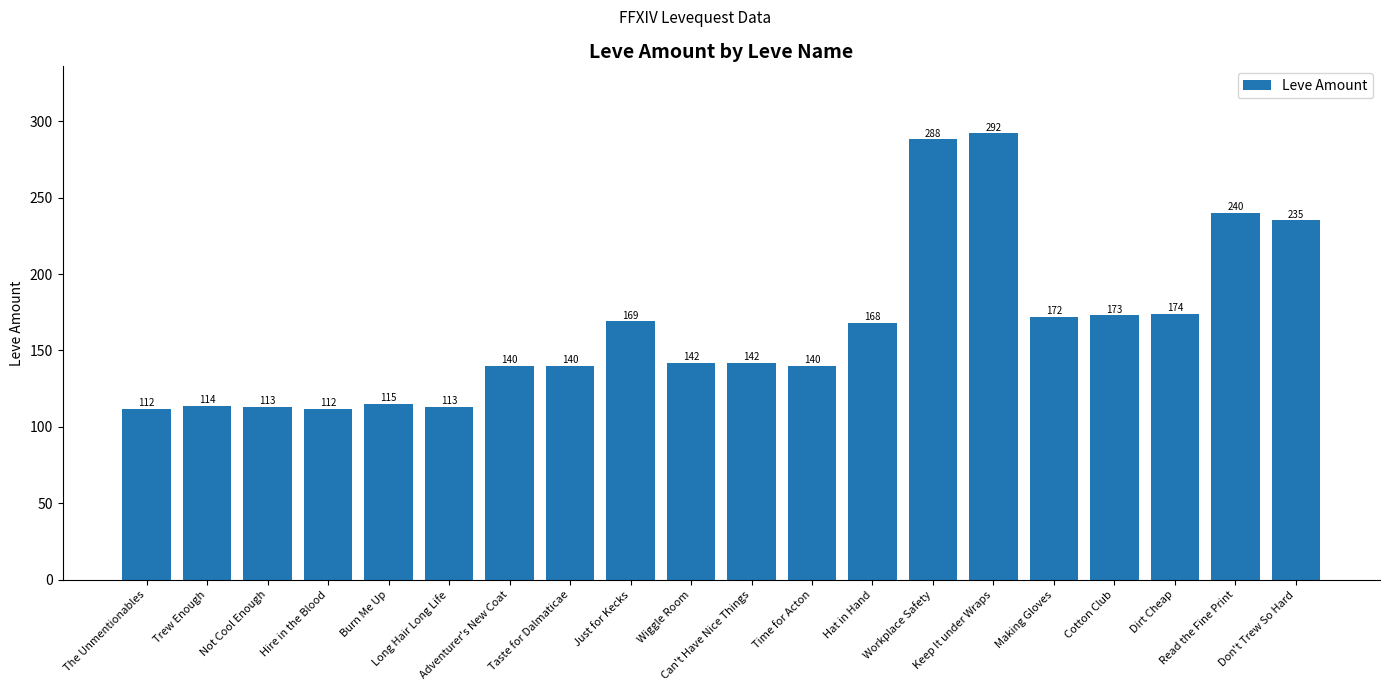

What is the difference between the values at Not Cool Enough and Hat in Hand?

55